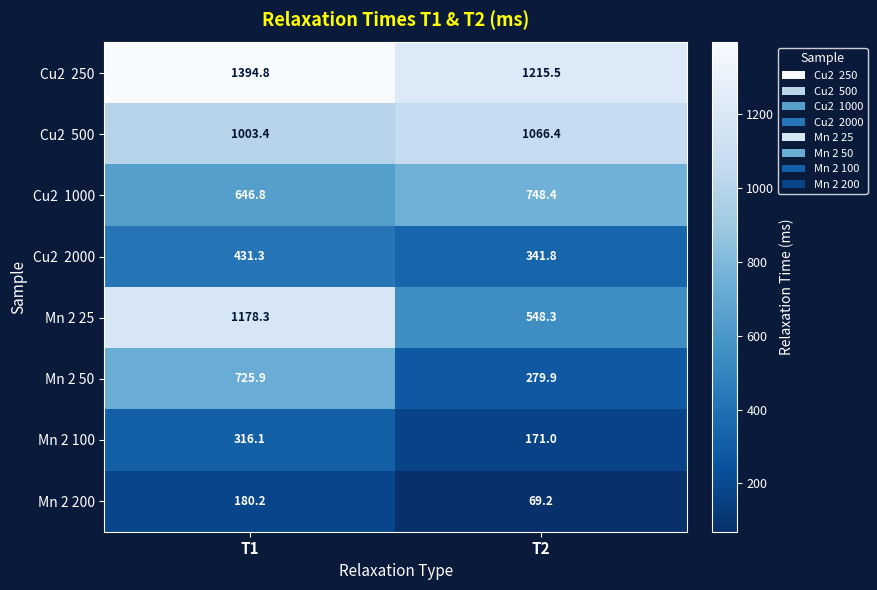

Which series changed the most between T1 and T2?

Mn 2 25